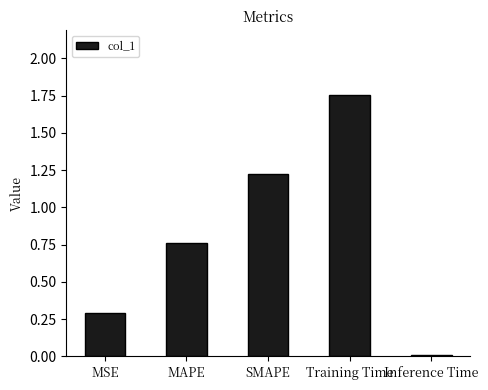

List the labels in order of value, smallest first.

Inference Time, MSE, MAPE, SMAPE, Training Time